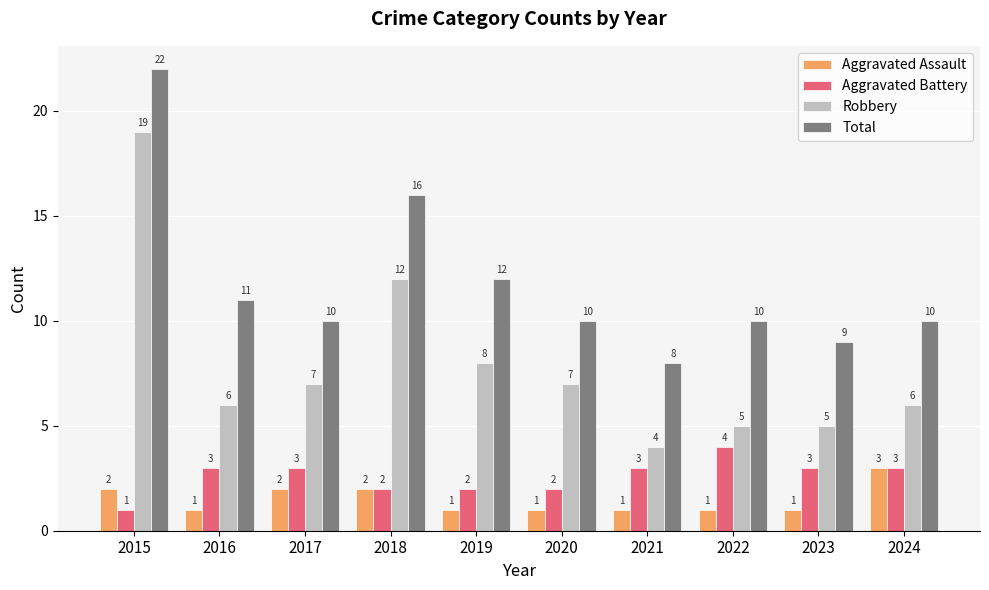

What is the average value of the Robbery series?

8